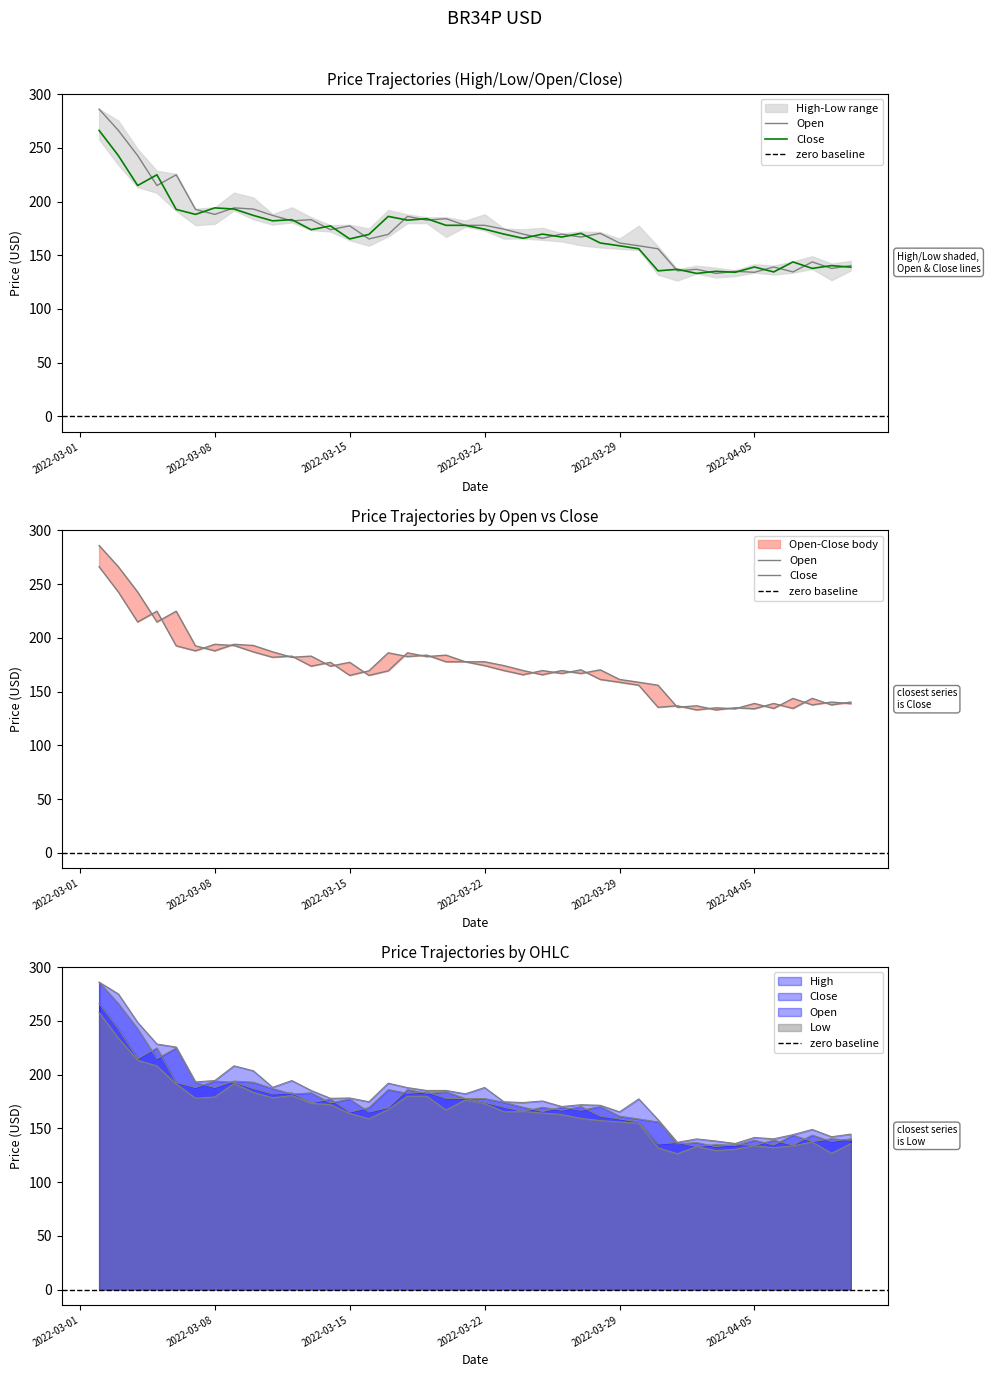

At which category does Open reach its first local peak?

2022-03-06